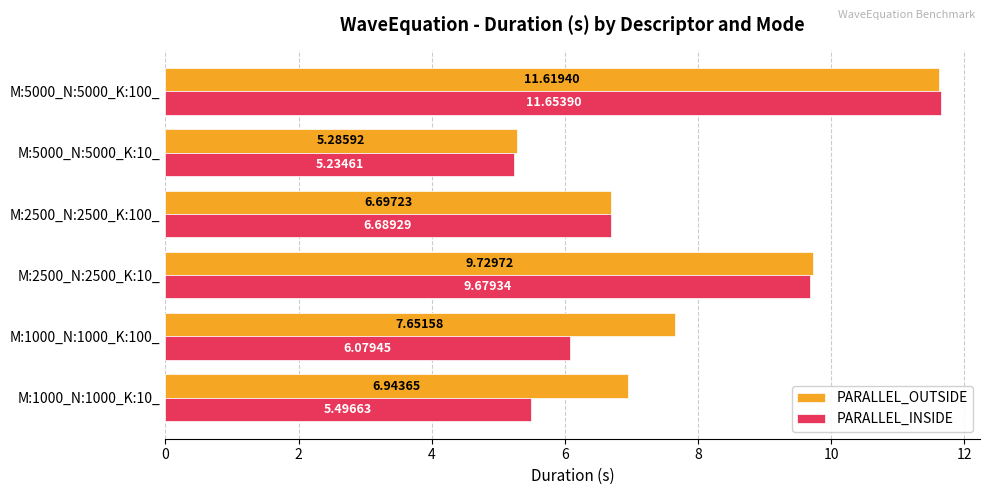

Which series has the widest spread of values?

PARALLEL_INSIDE